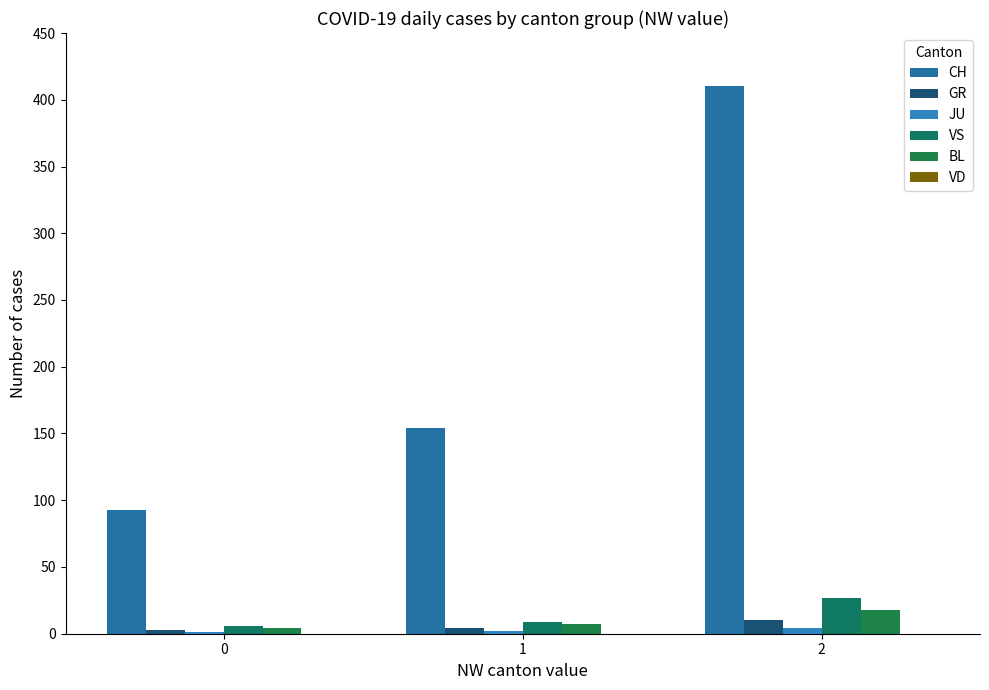

Reading left to right, extract all data points from this chart.

CH: 93	154	410
GR: 3	4	10
JU: 1	2	4
VS: 6	9	27
BL: 4	7	18
VD: 0	0	0